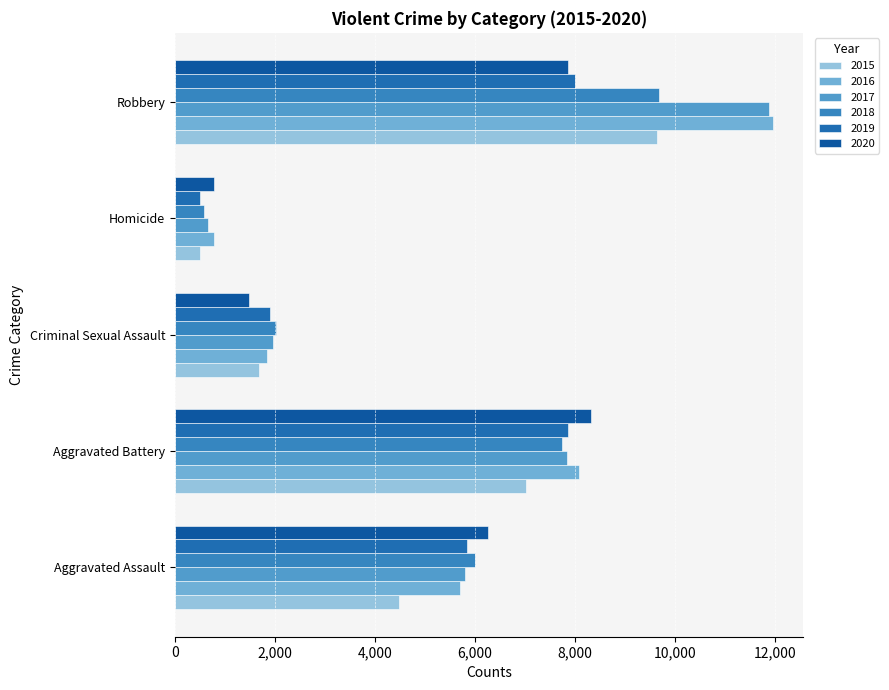

Reading right to left, what are all the values shown in this chart?

2015: Robbery=9638	Homicide=496	Criminal Sexual Assault=1691	Aggravated Battery=7019	Aggravated Assault=4480
2016: Robbery=11960	Homicide=786	Criminal Sexual Assault=1846	Aggravated Battery=8086	Aggravated Assault=5712
2017: Robbery=11880	Homicide=672	Criminal Sexual Assault=1965	Aggravated Battery=7845	Aggravated Assault=5793
2018: Robbery=9681	Homicide=588	Criminal Sexual Assault=2020	Aggravated Battery=7735	Aggravated Assault=6001
2019: Robbery=7995	Homicide=499	Criminal Sexual Assault=1907	Aggravated Battery=7858	Aggravated Assault=5841
2020: Robbery=7855	Homicide=787	Criminal Sexual Assault=1479	Aggravated Battery=8319	Aggravated Assault=6264